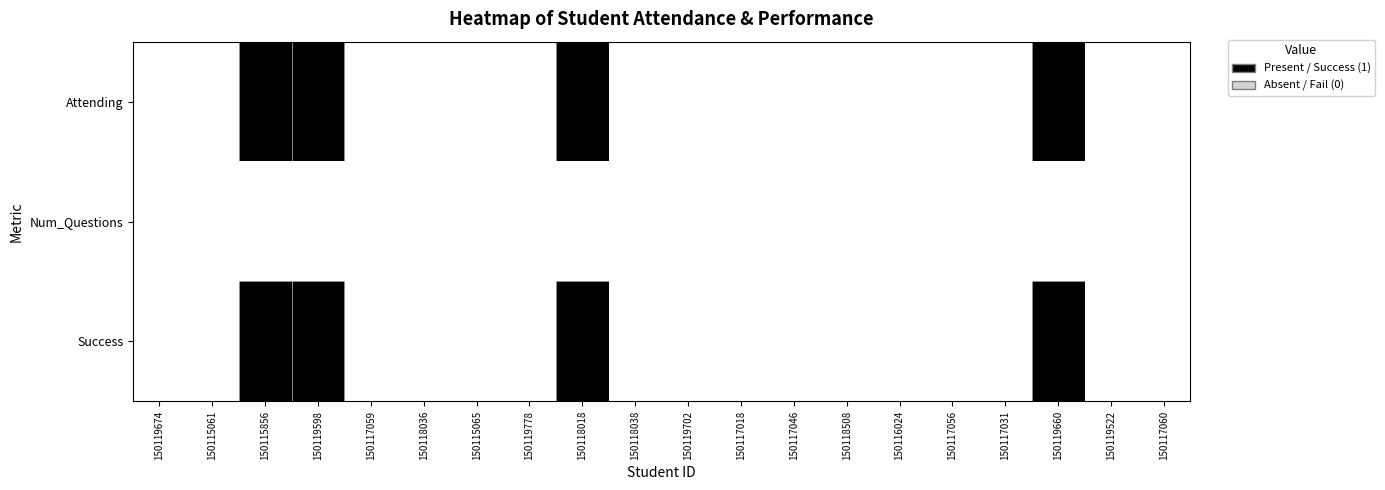

Rank the series at 150117031 from highest to lowest value.

Attending, Num_Questions, Success